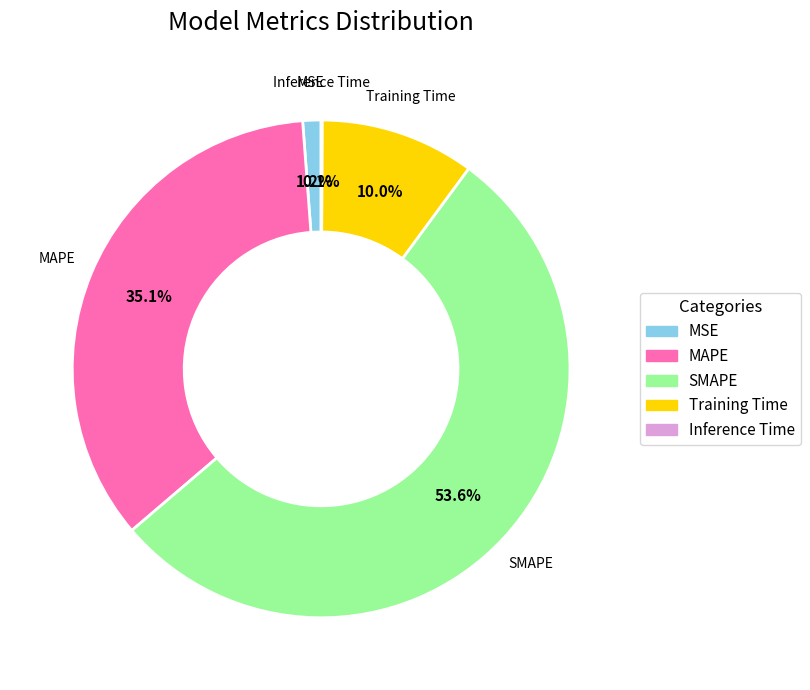

To the nearest percent, what is the combined percentage of SMAPE and Training Time?

64%